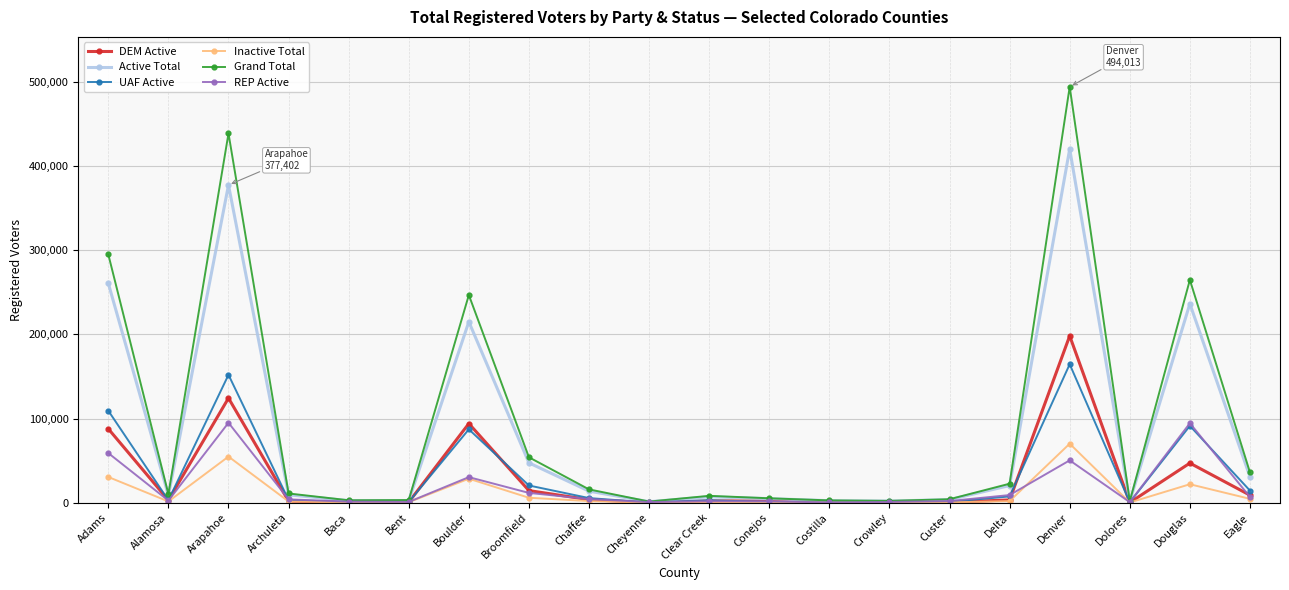

Where is the first local maximum for UAF Active?

Arapahoe